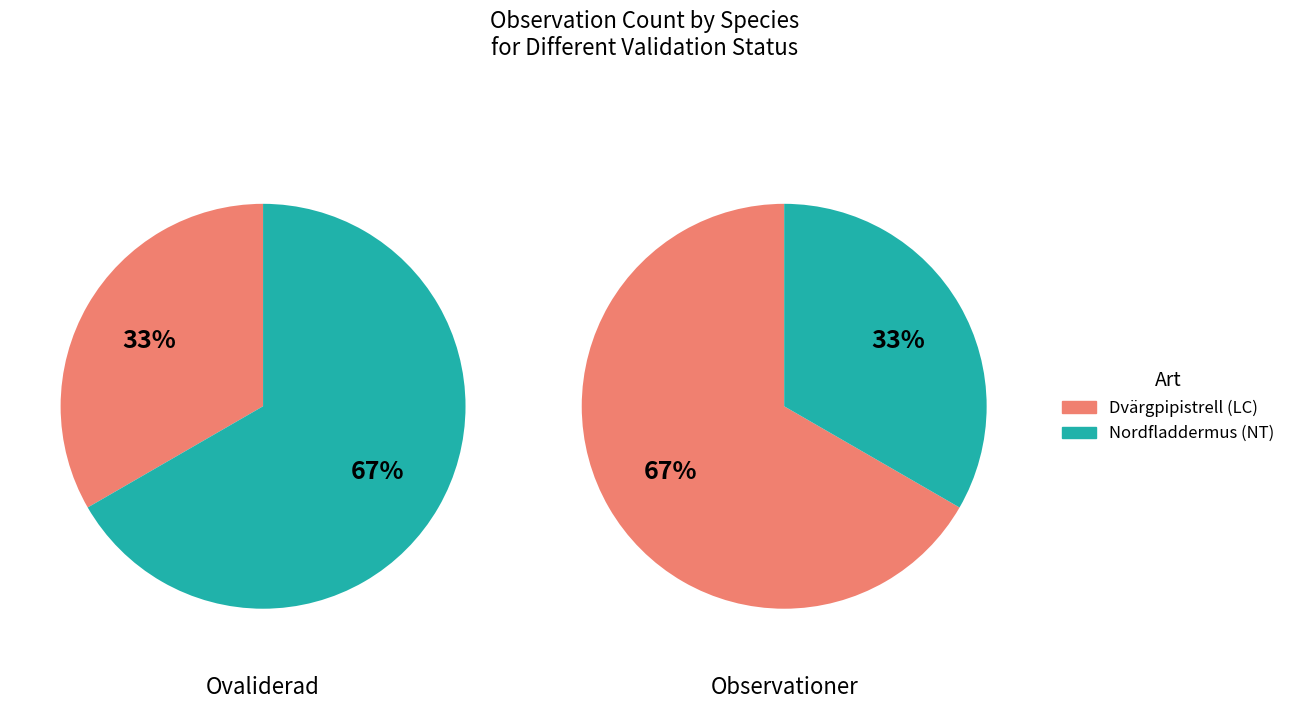

Is there any slice that represents more than half of the pie?

Yes